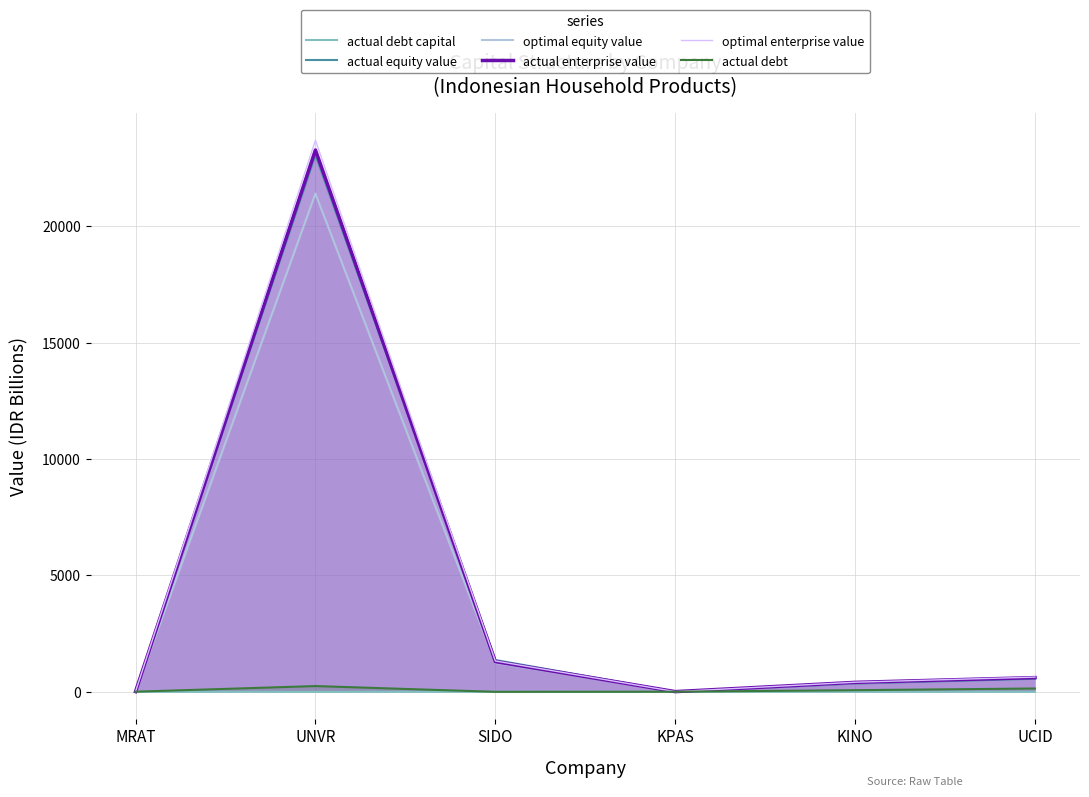

The optimal enterprise value series shows 5030.8 at UNVR. True or false?

False